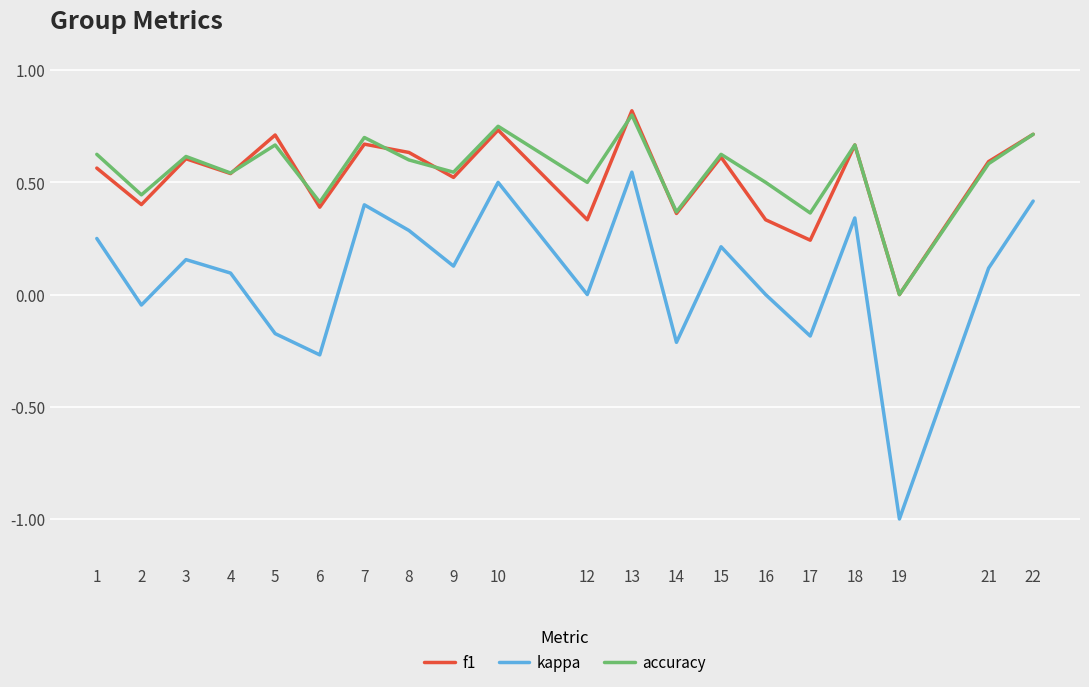

Which category has the highest value in the f1 series?

13